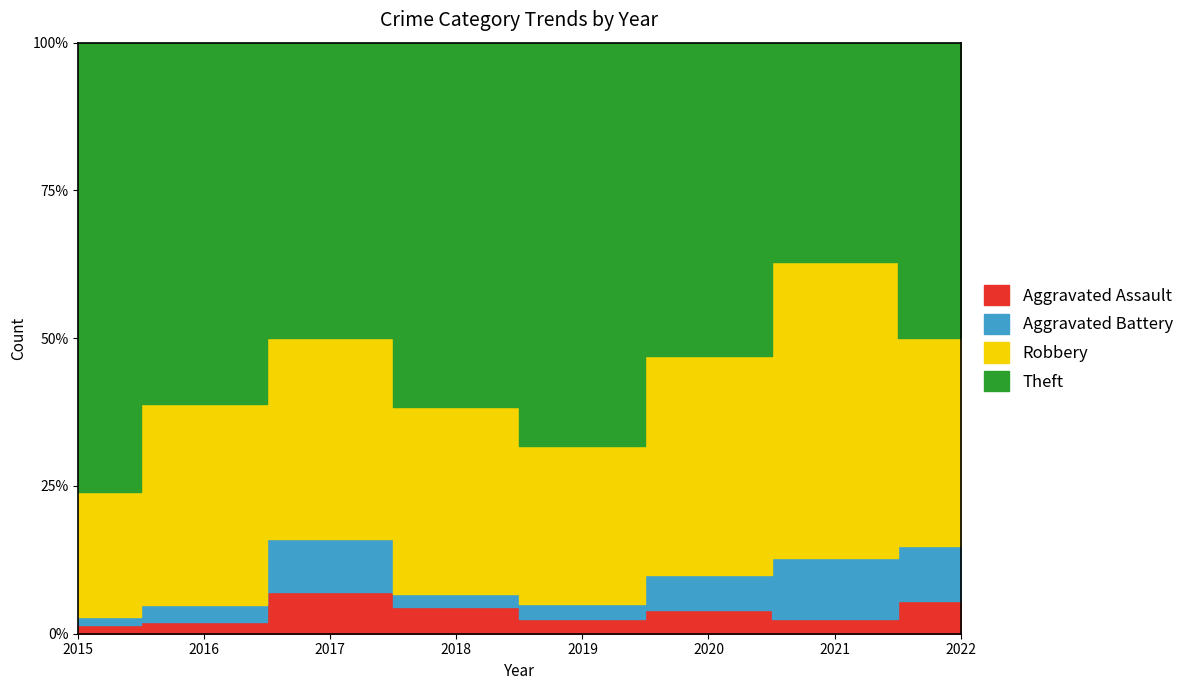

What is the difference between the highest and lowest values at 2017?

43